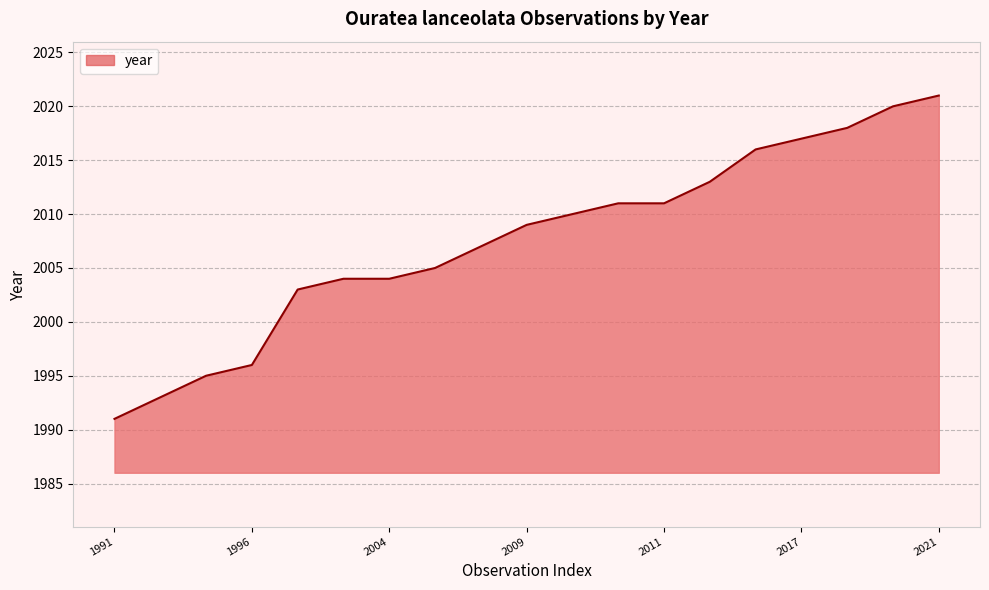

What is the smallest value displayed?

1991